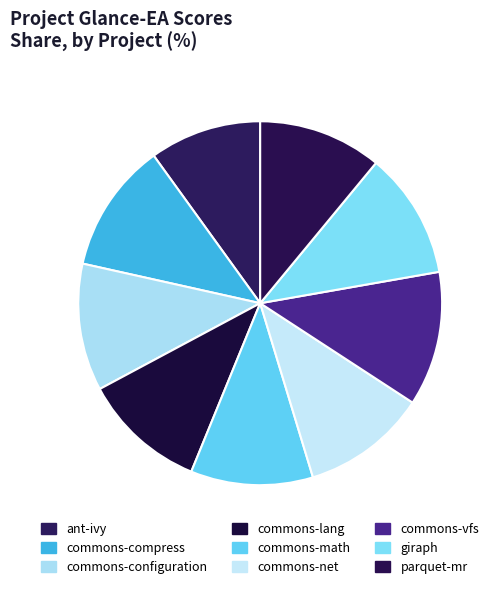

To the nearest percent, what is the average slice percentage?

11%